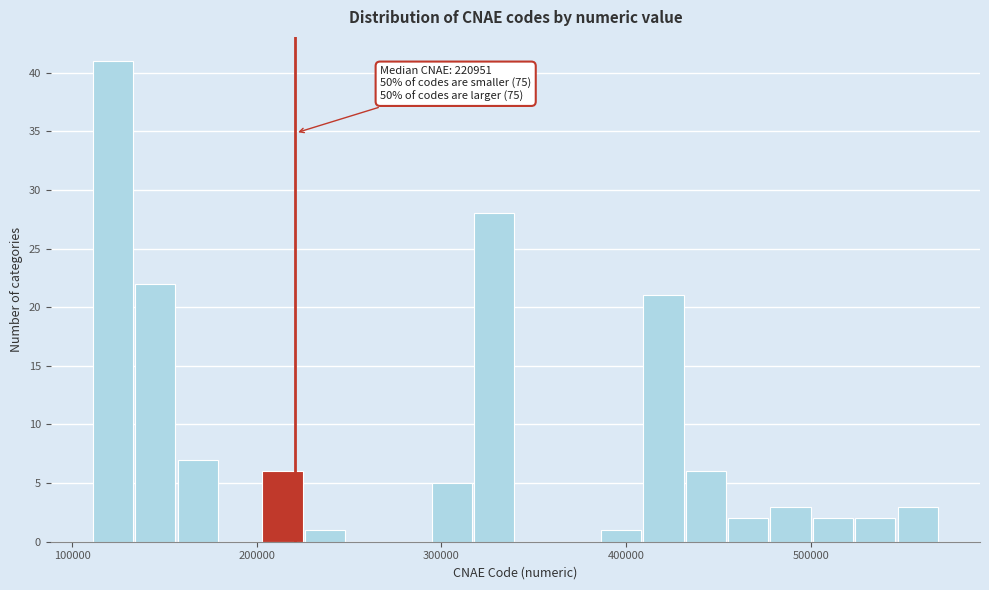

Around what value on the x-axis is the tallest bar? Give the approximate position of its centre, as read against the axis.

120000